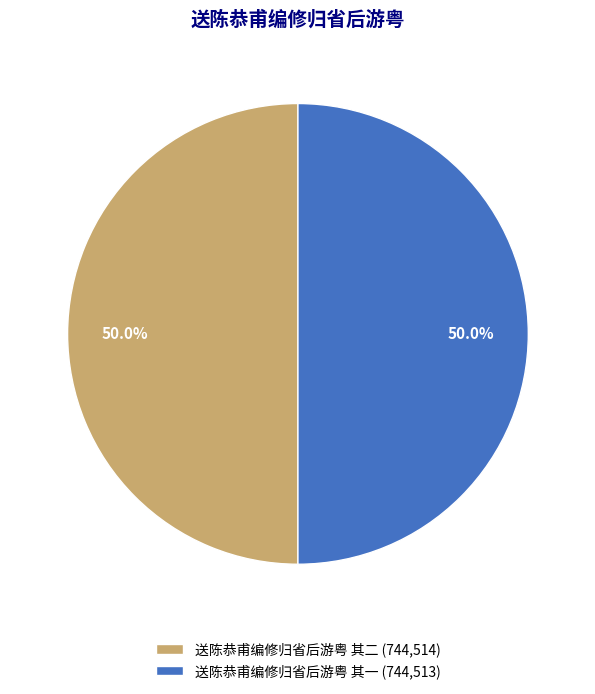

What is the ratio of the value at 送陈恭甫编修归省后游粤 其一 (744,513) to the value at 送陈恭甫编修归省后游粤 其二 (744,514)?

1.0